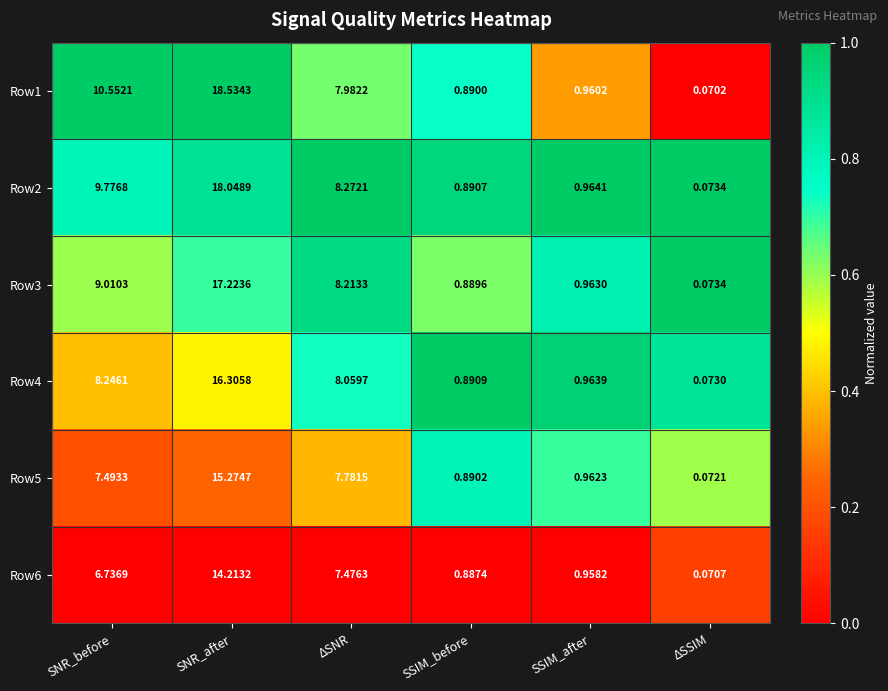

At which category is the sum across all series the highest?

SNR_after